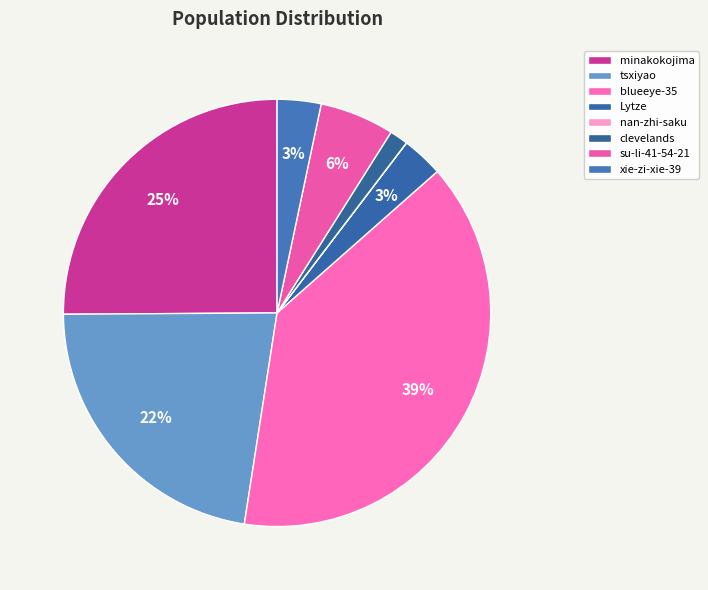

Count the number of slices in the pie.

8